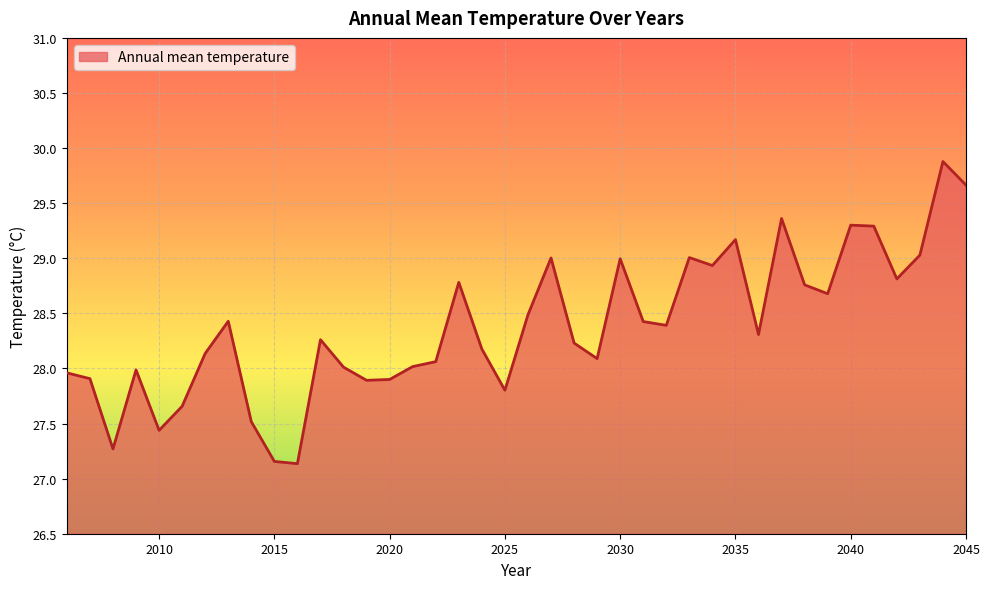

What is the difference between the maximum and minimum values?

2.7